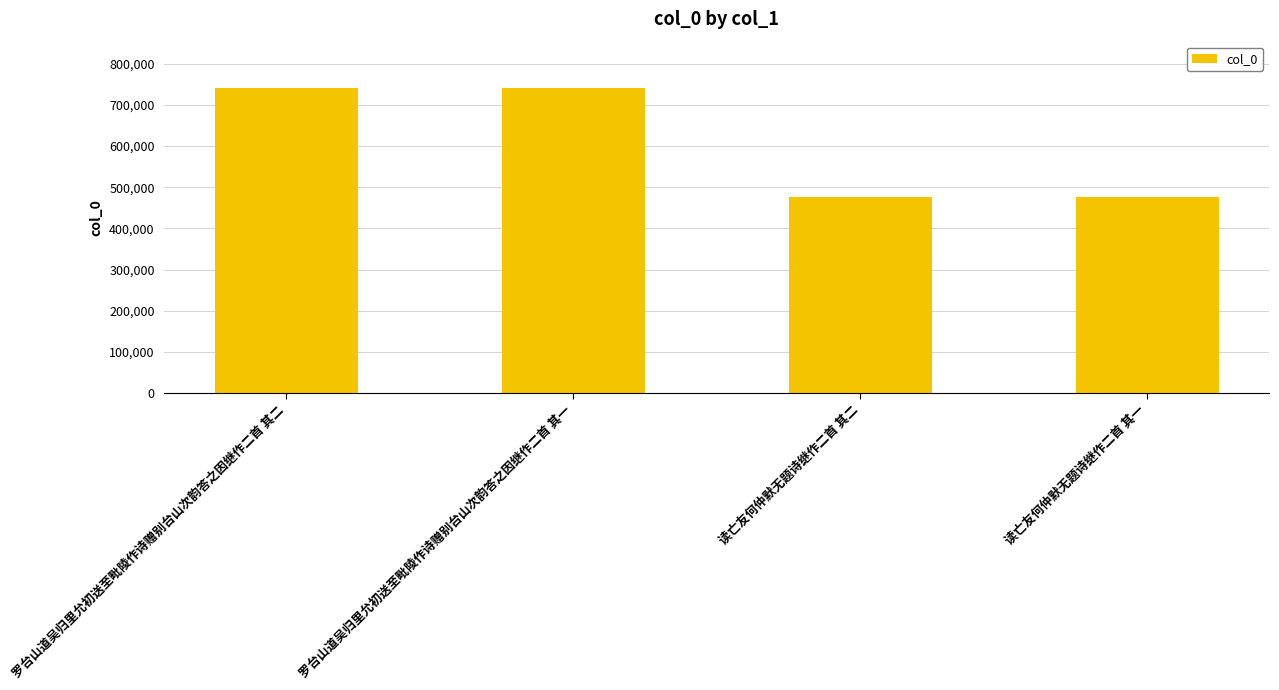

What position from the left is 读亡友何仲默无题诗继作二首 其二?

3